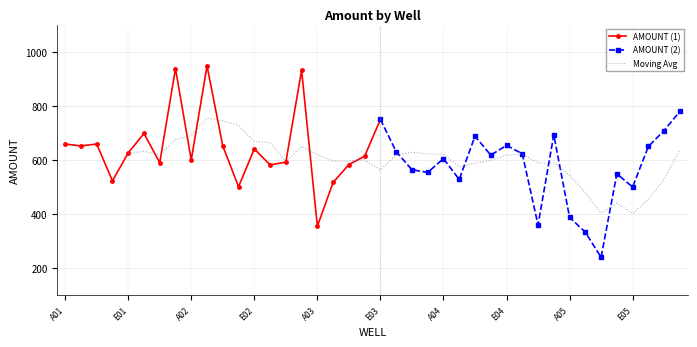

What is the average value?

607